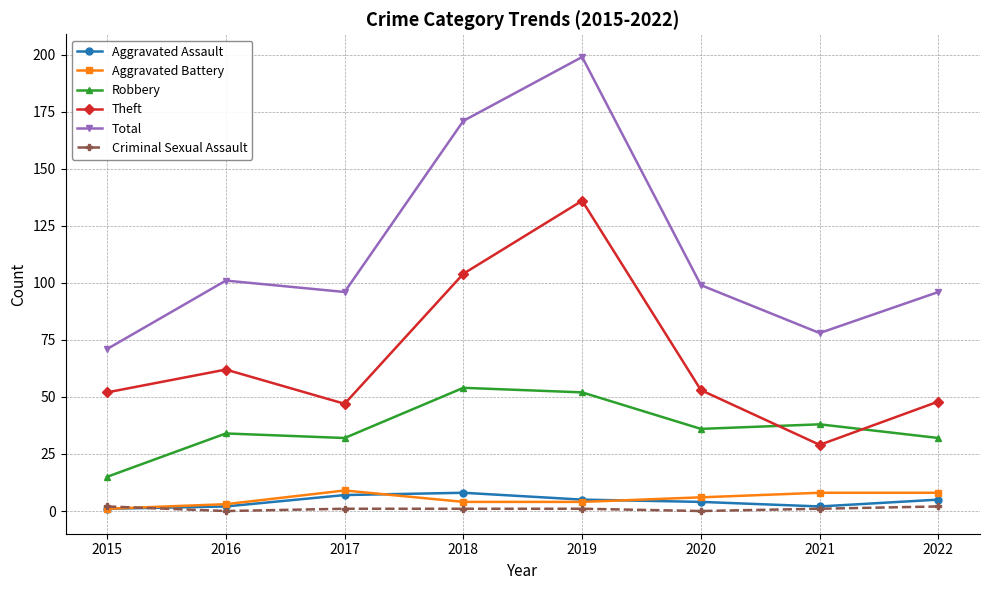

Where is Robbery nearest to the value 34?

2016